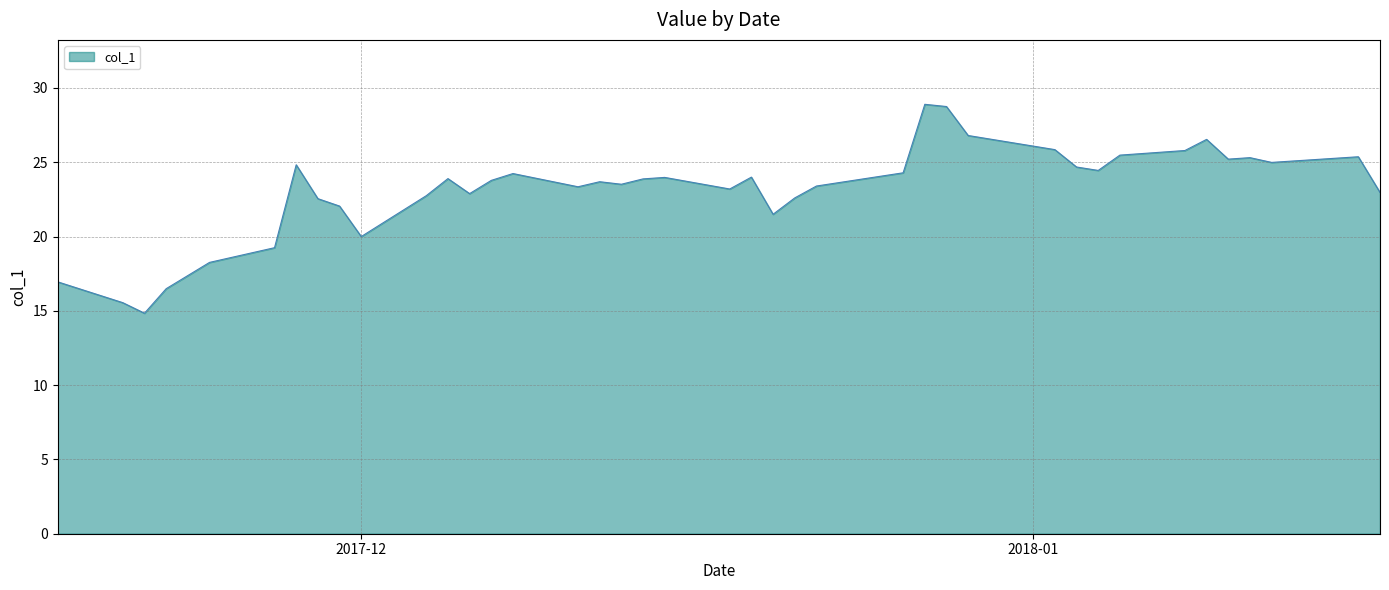

What is the sum of all values?

926.8